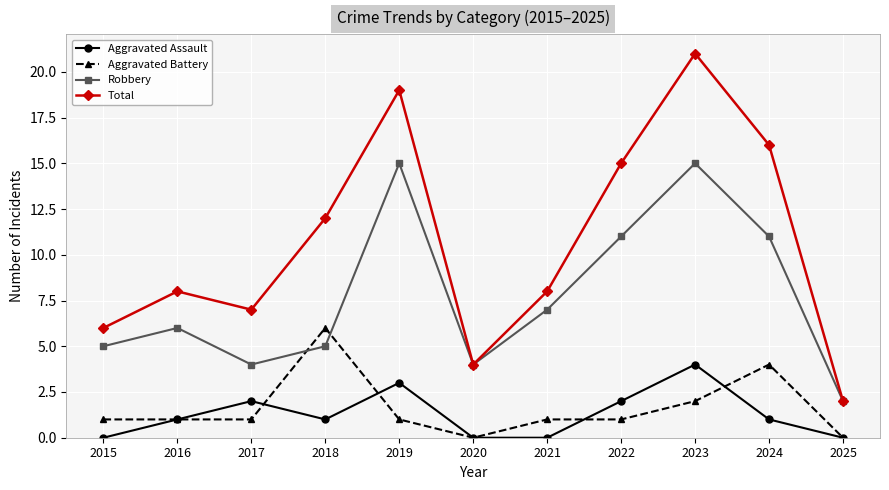

What is the average value of the Robbery series?

8